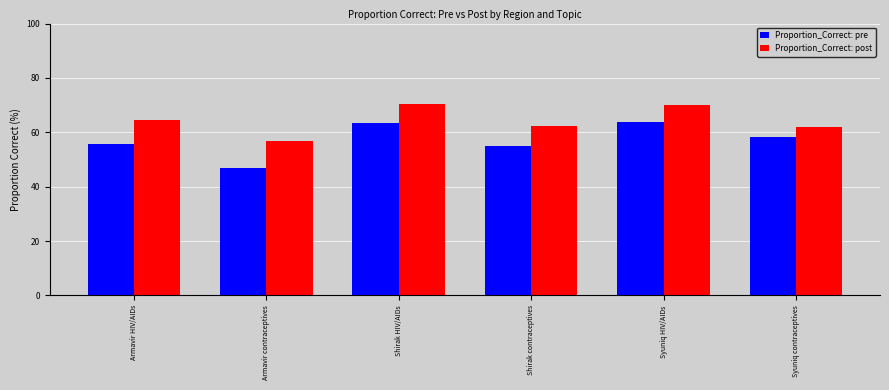

What are all the series names shown in the legend?

Proportion_Correct: pre, Proportion_Correct: post